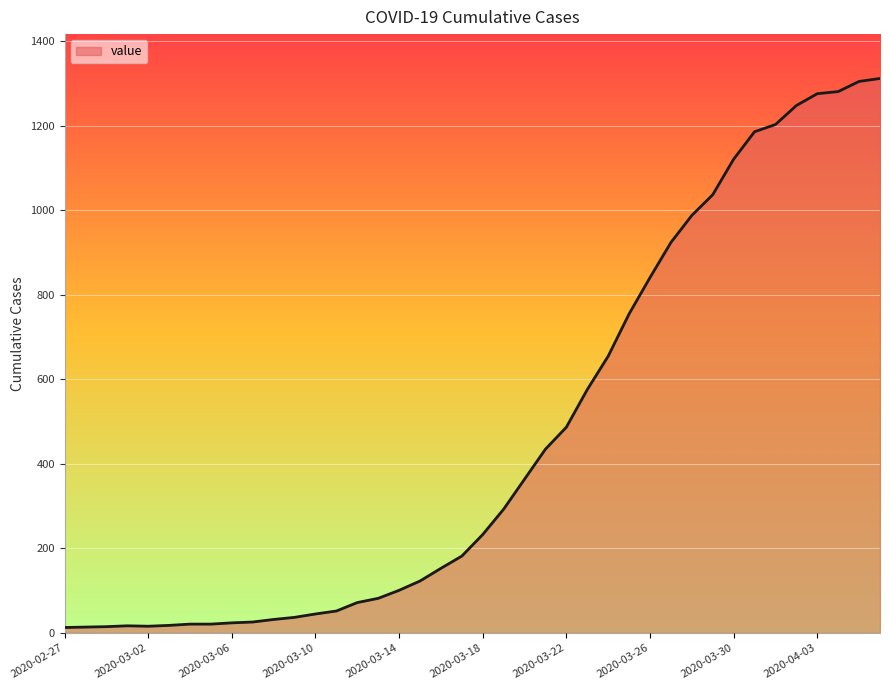

What is the difference between the maximum and minimum values?

1299